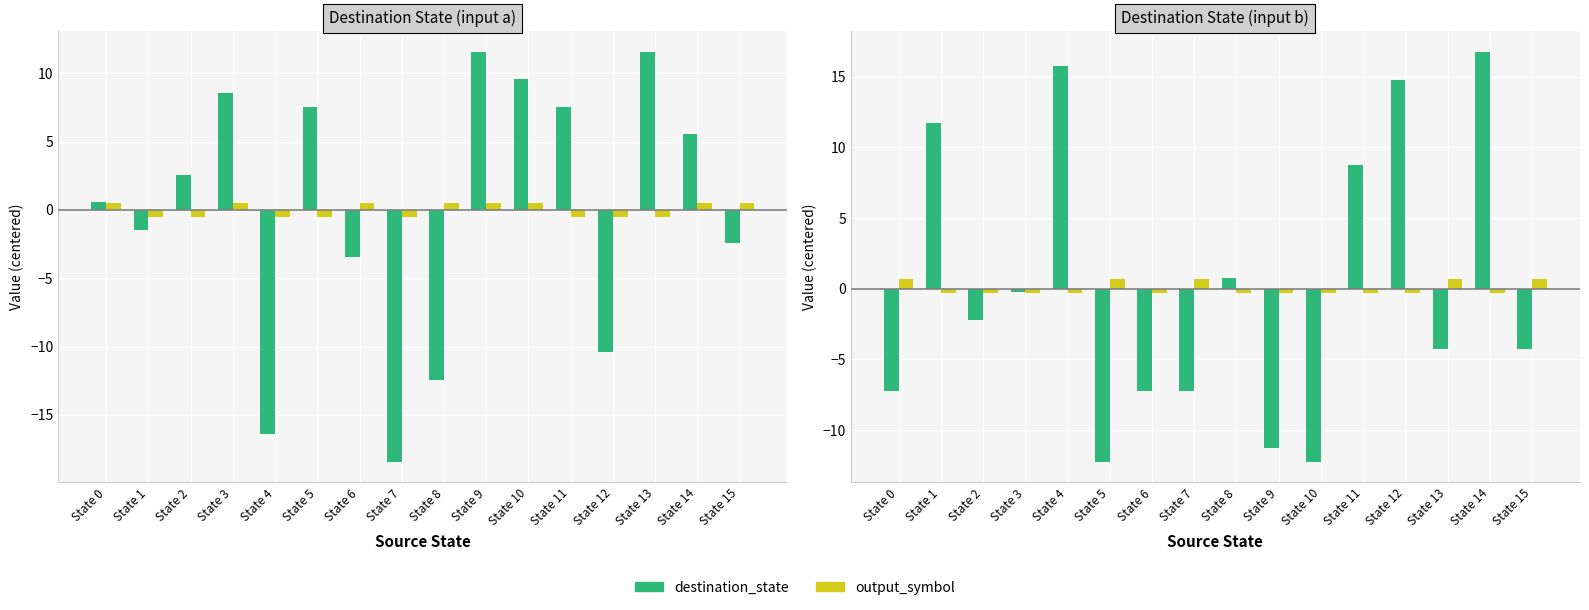

Which category has the lowest value in the destination_state series?

State 5